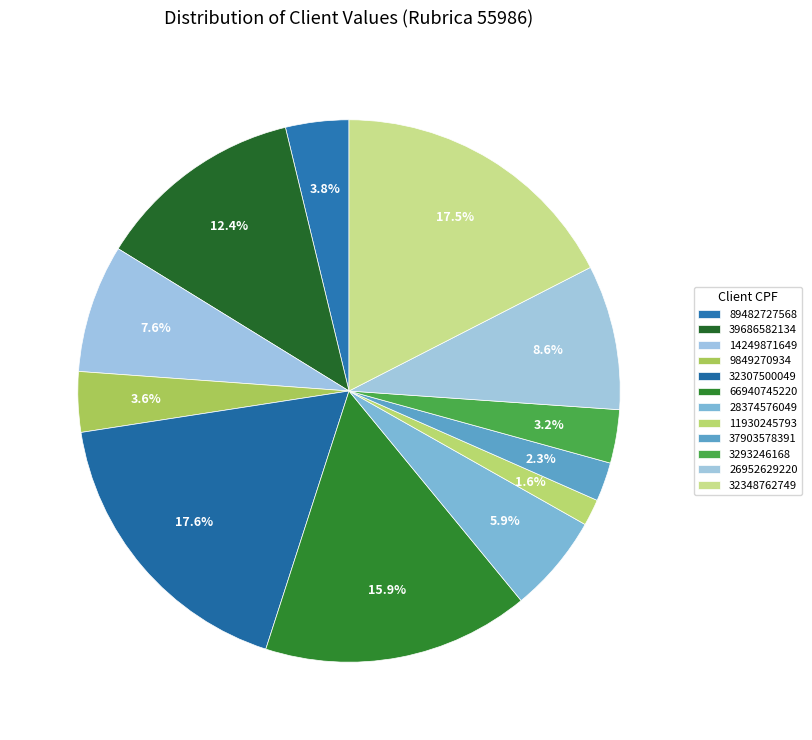

How many slices are in this pie chart?

12